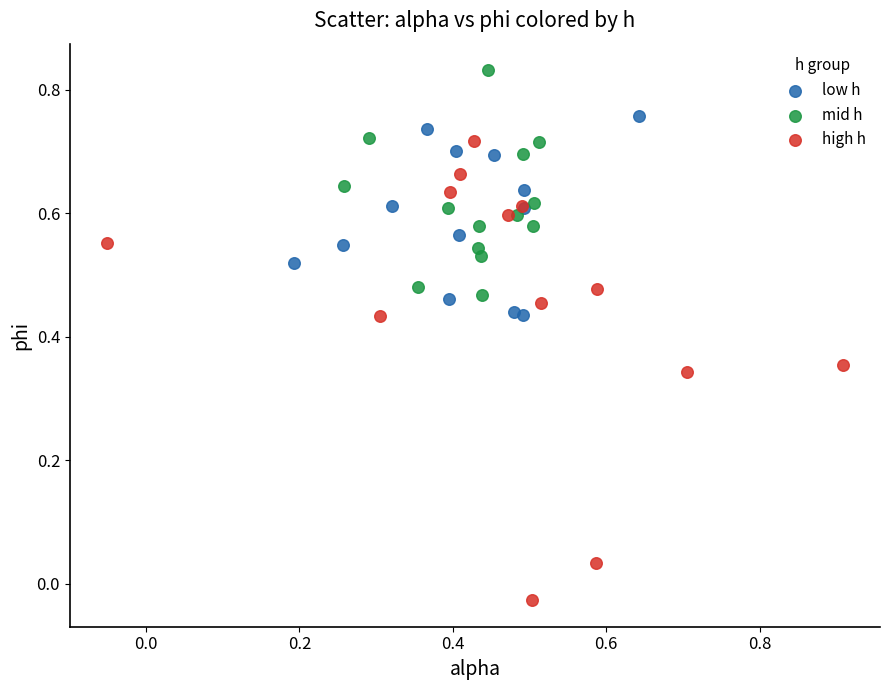

Which series reaches the maximum Y coordinate?

mid h